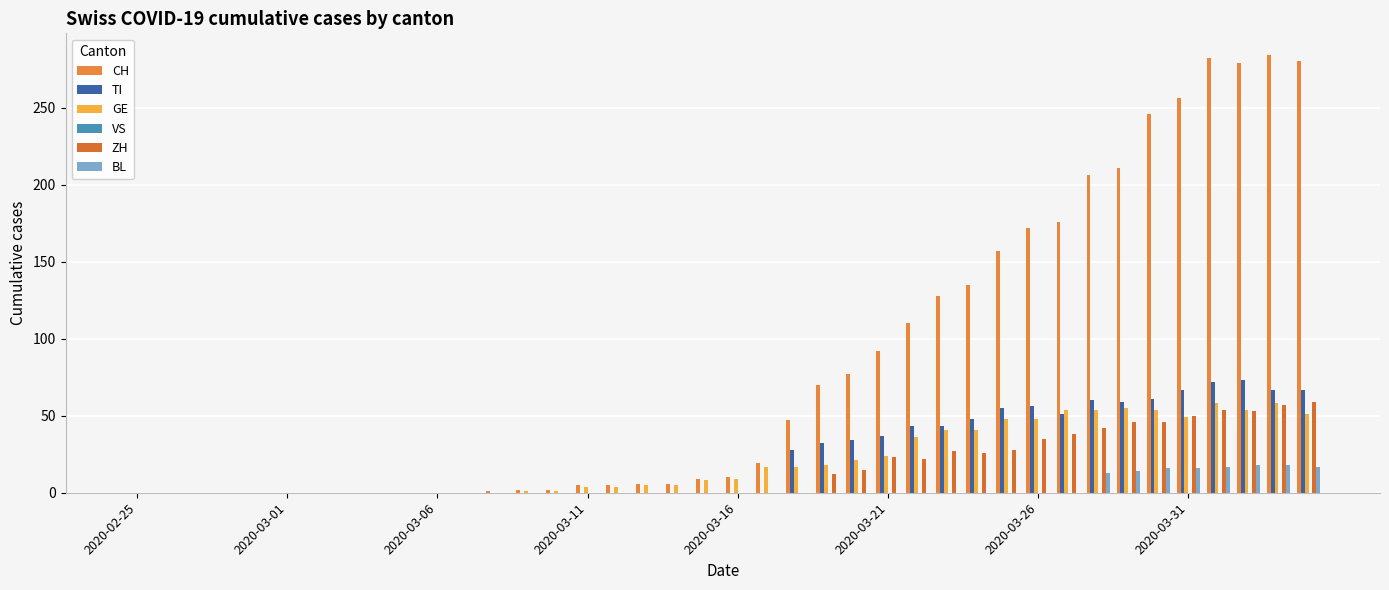

Are the bars horizontal?

No